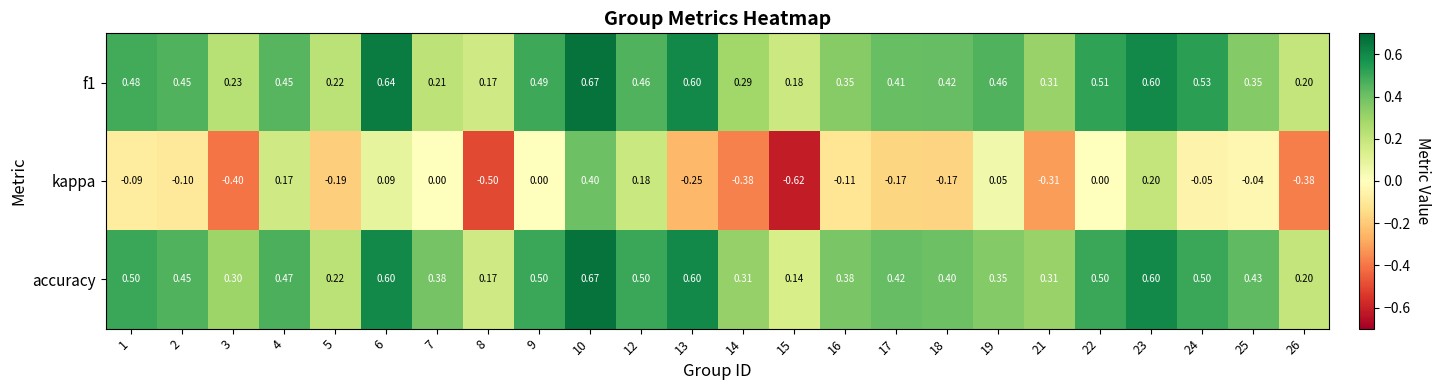

Count the number of data series in this chart.

3